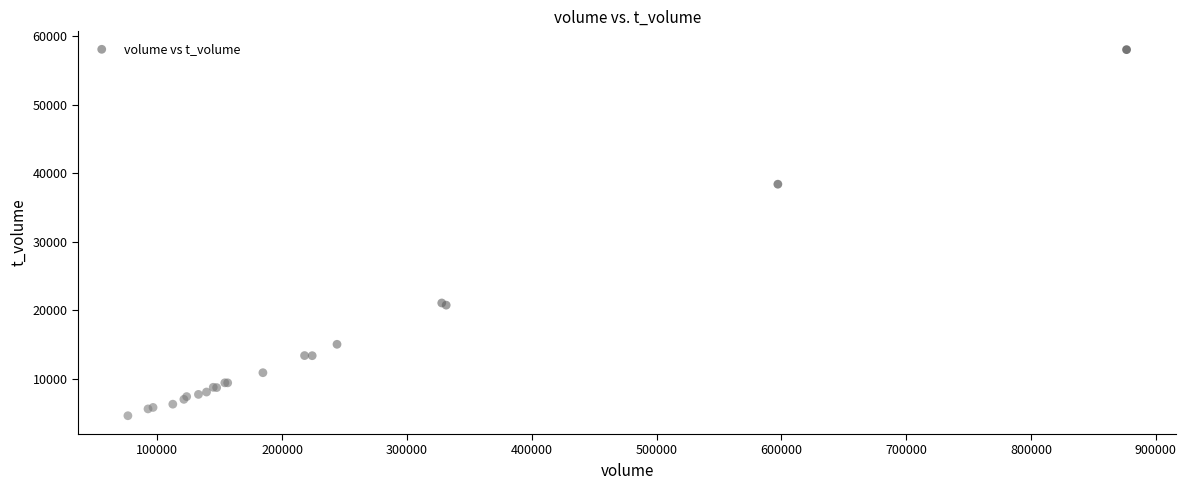

What Y value in the scatter plot is closest to 31306?

38383